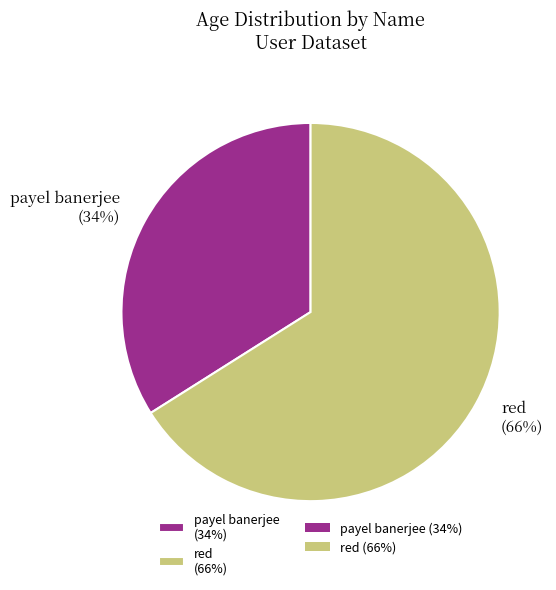

To the nearest percent, what is the combined percentage of payel banerjee and red?

100%